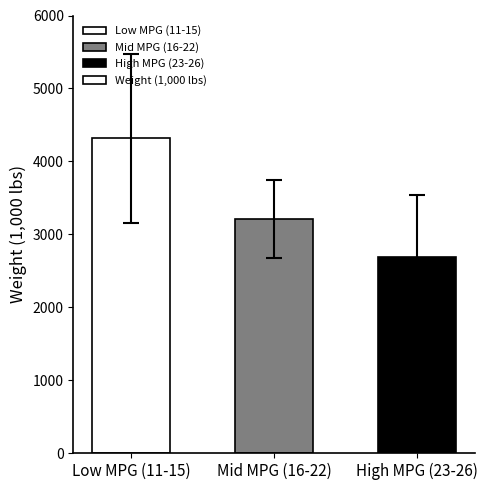

Does the chart contain any negative values?

No